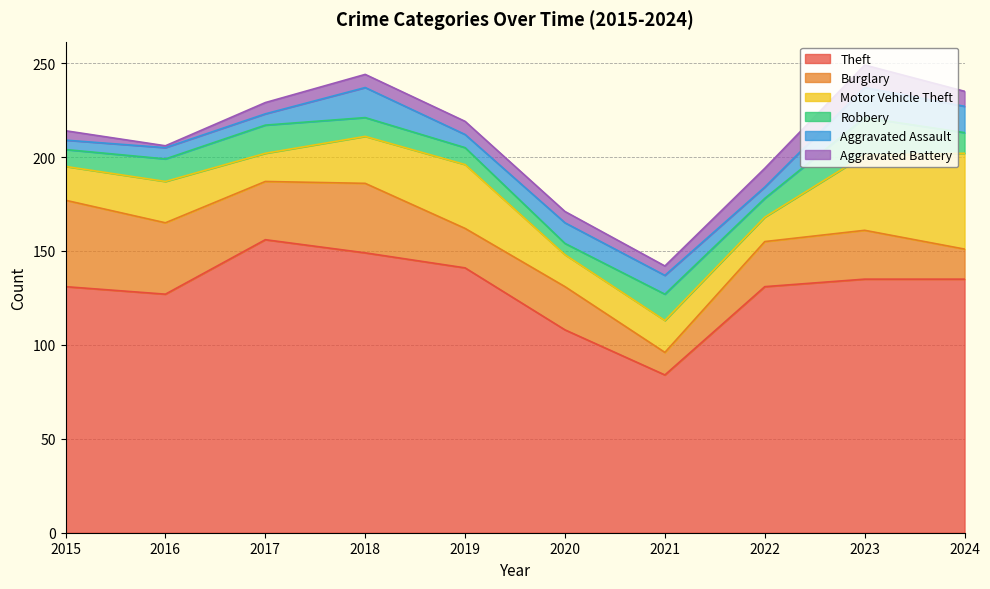

Which series has the largest total across all categories?

Theft